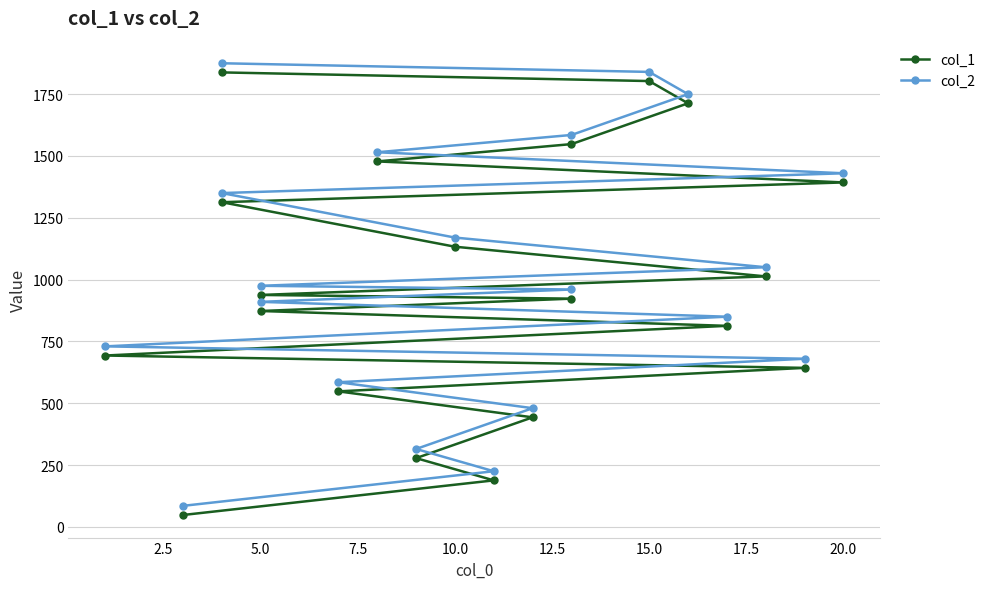

How many lines are shown in the chart?

2